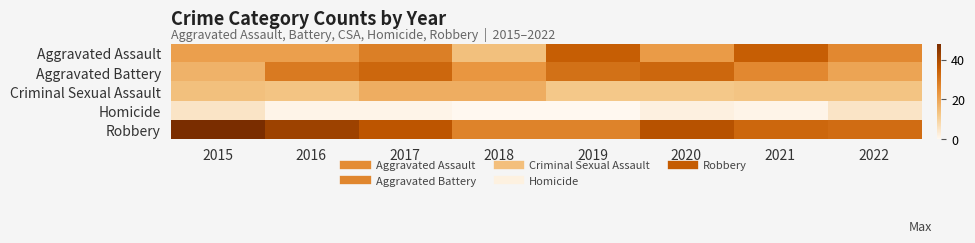

What is the total value across all series at 2016?

106